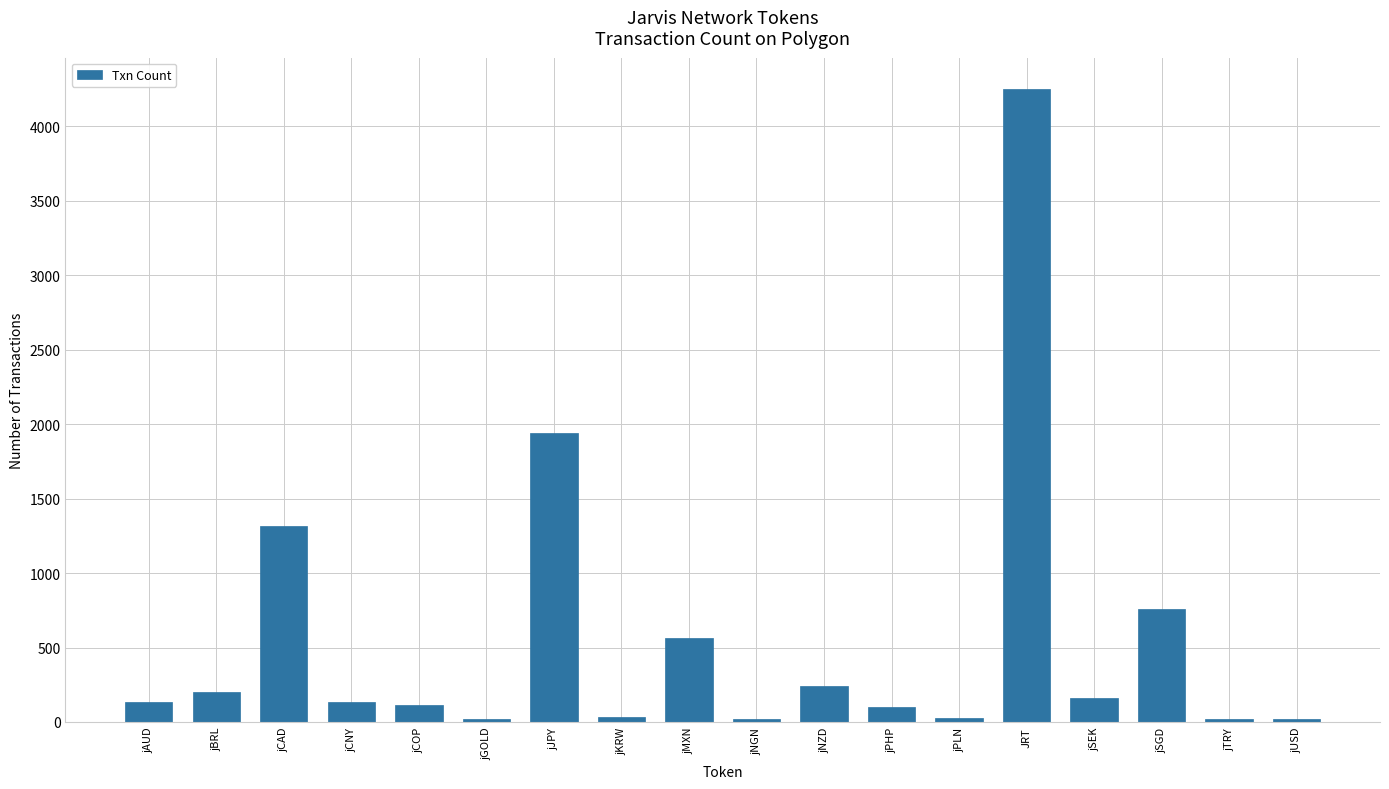

Read the value at jCOP, to the nearest 10.

110